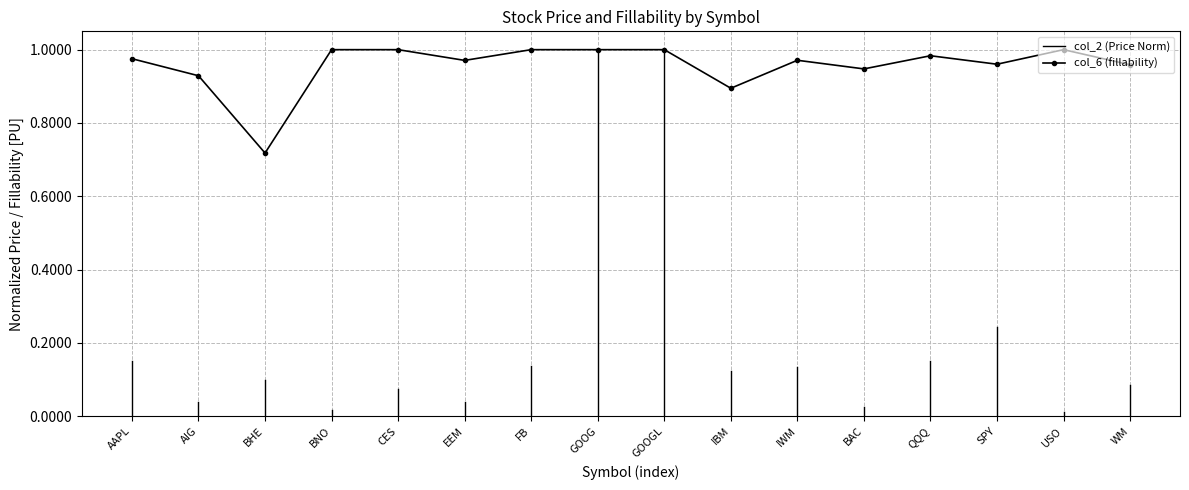

Is it true that the value at AAPL is 1.0?

True